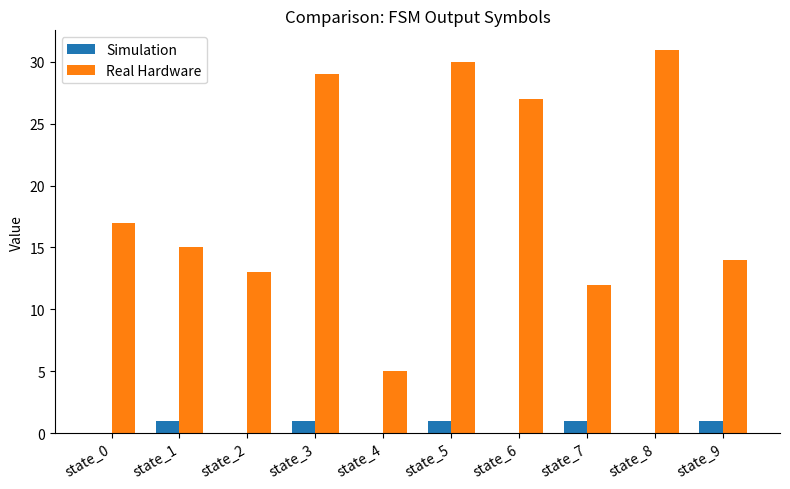

Are the bars grouped side by side (vs. stacked)?

Yes